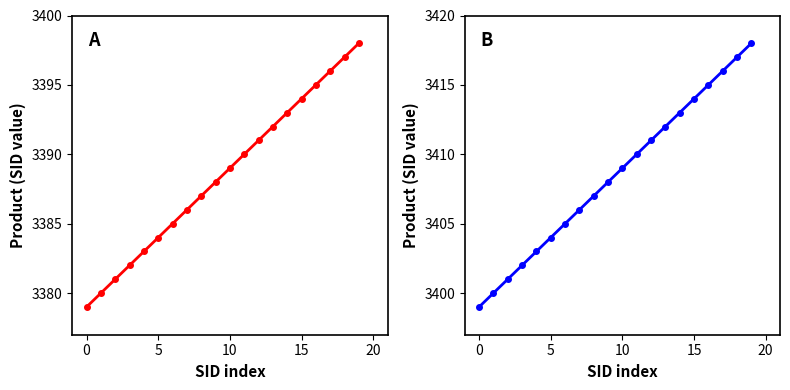

Does the chart display data point markers on the line(s)?

Yes